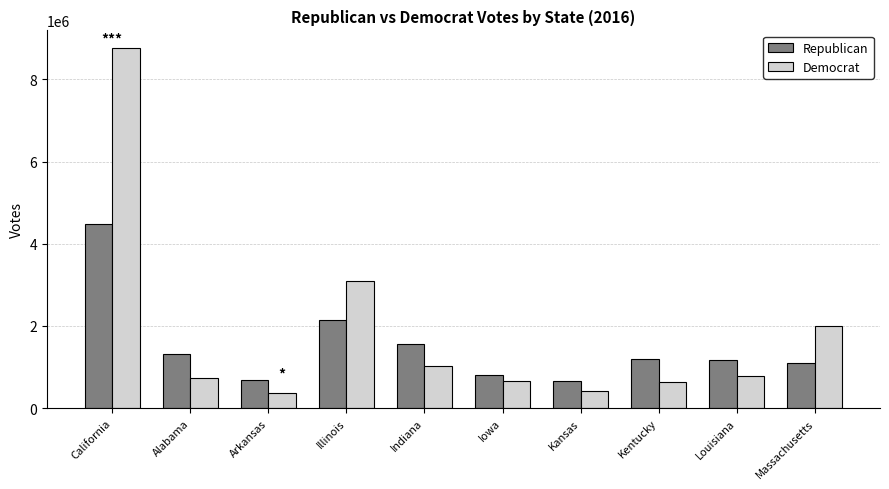

What are all the series names shown in the legend?

Republican, Democrat